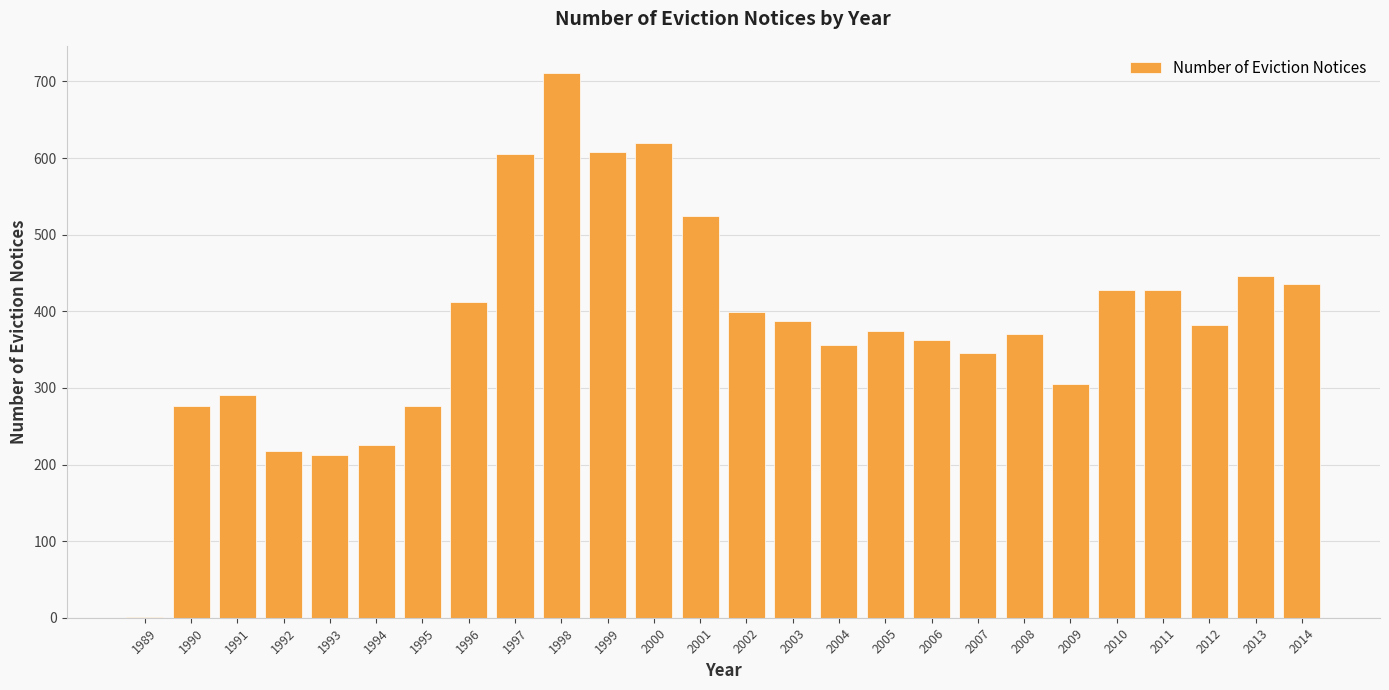

What value does the data have at 1998, to the nearest 100?

700